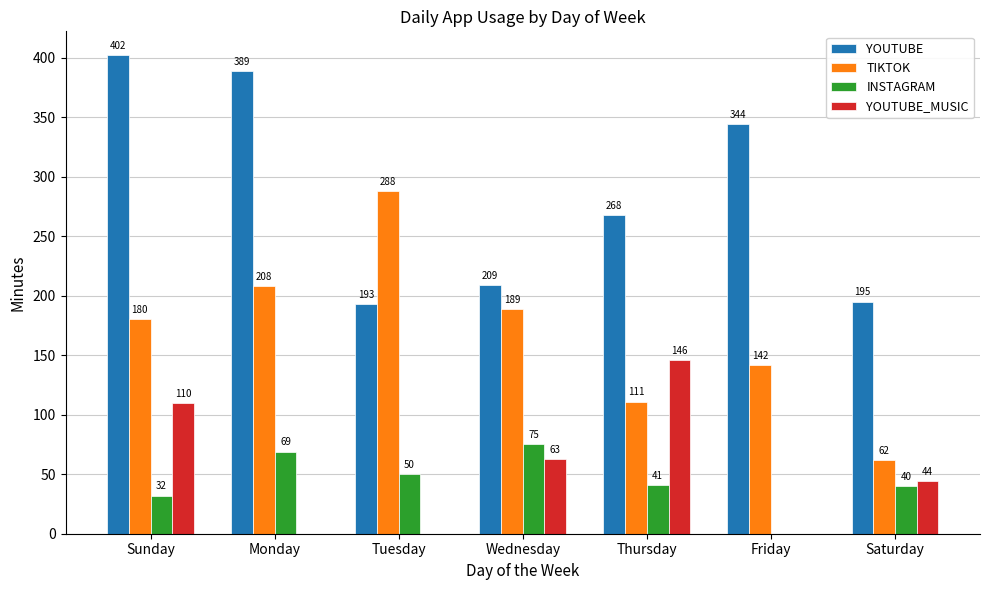

Which series has the largest total across all categories?

YOUTUBE